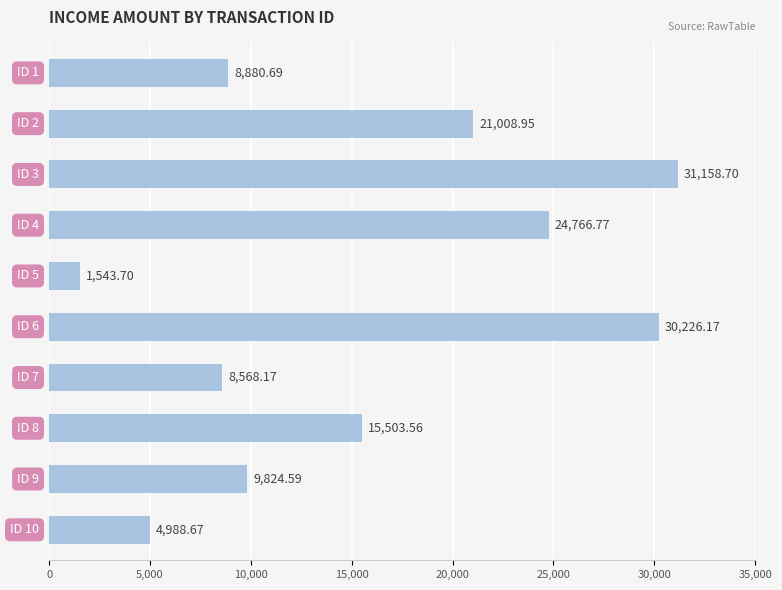

Does the chart contain any negative values?

No